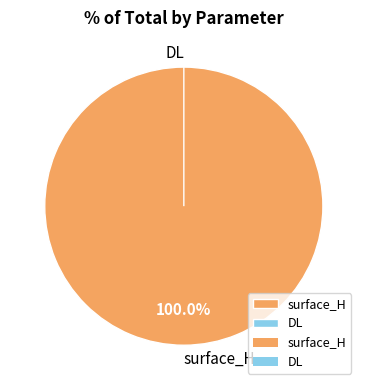

True or false: surface_H accounts for 90% of the total.

False